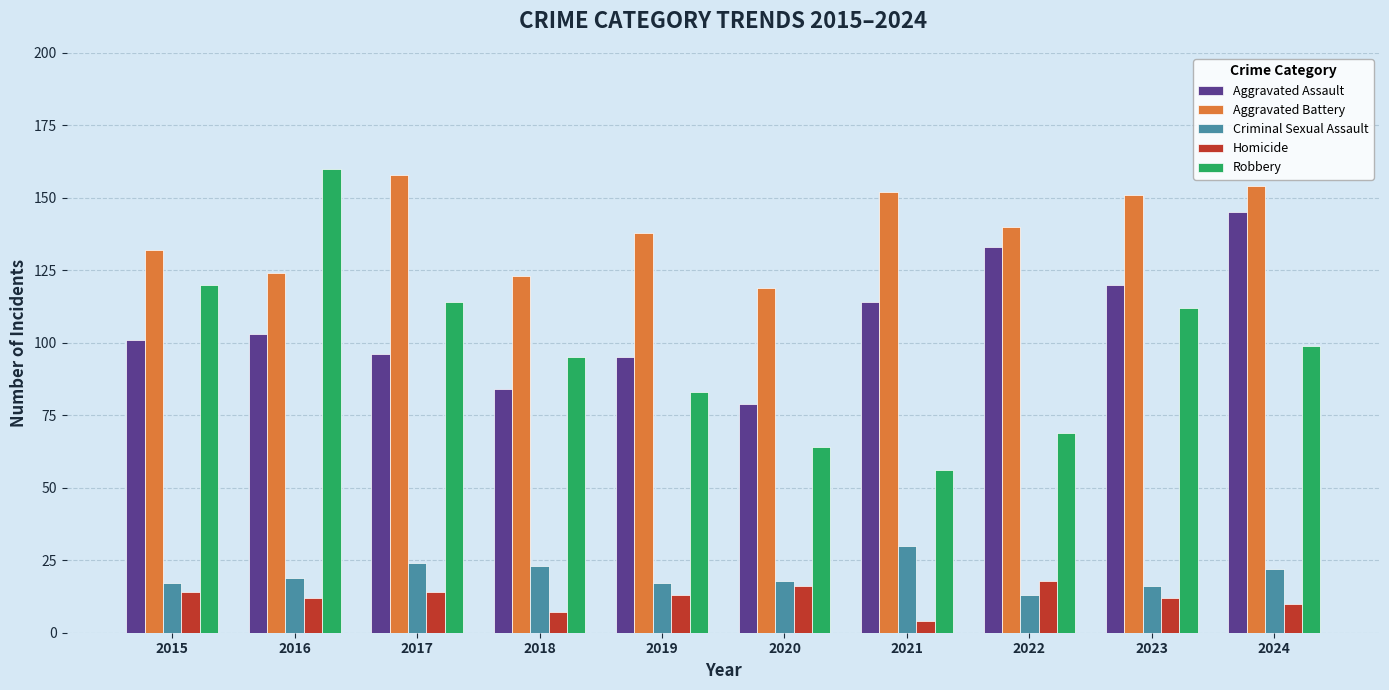

What is the greatest value displayed?

160